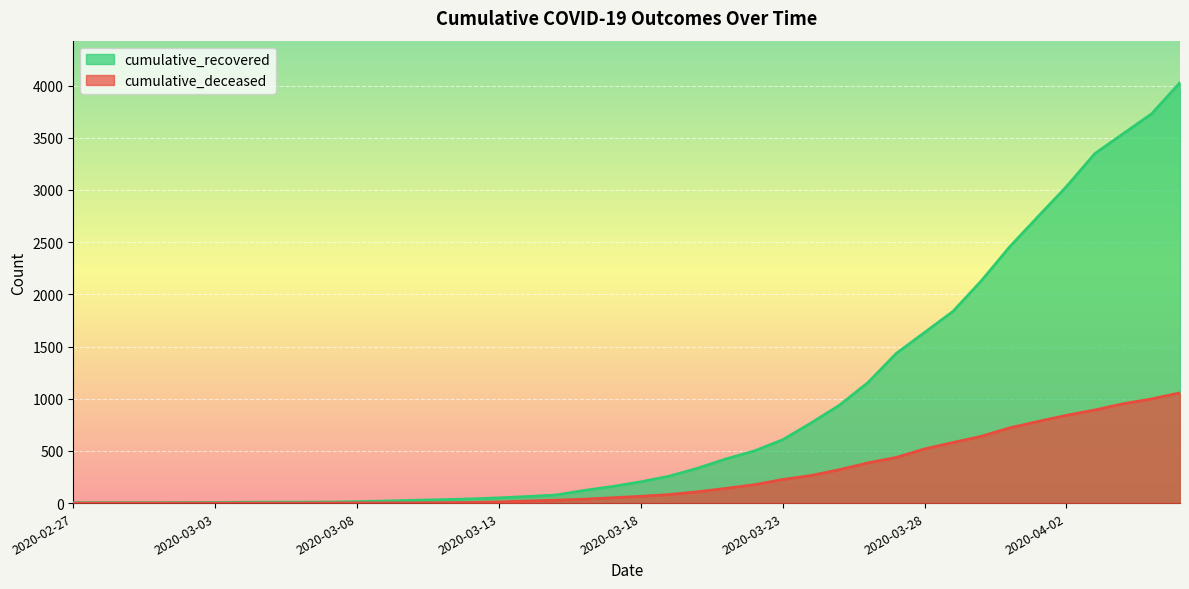

How many data points does each series have?

40